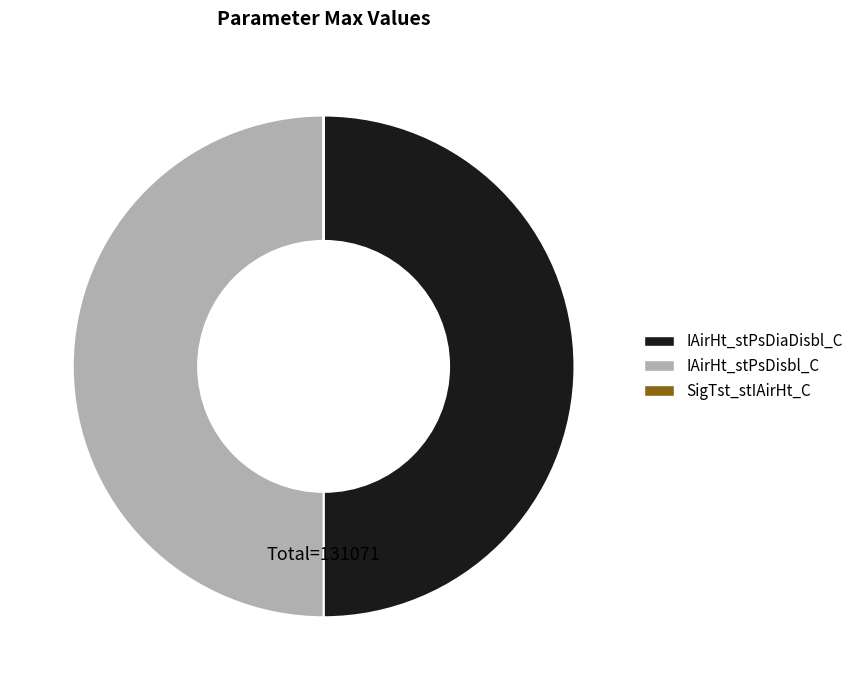

The IAirHt_stPsDiaDisbl_C slice represents 57% of the pie. True or false?

False